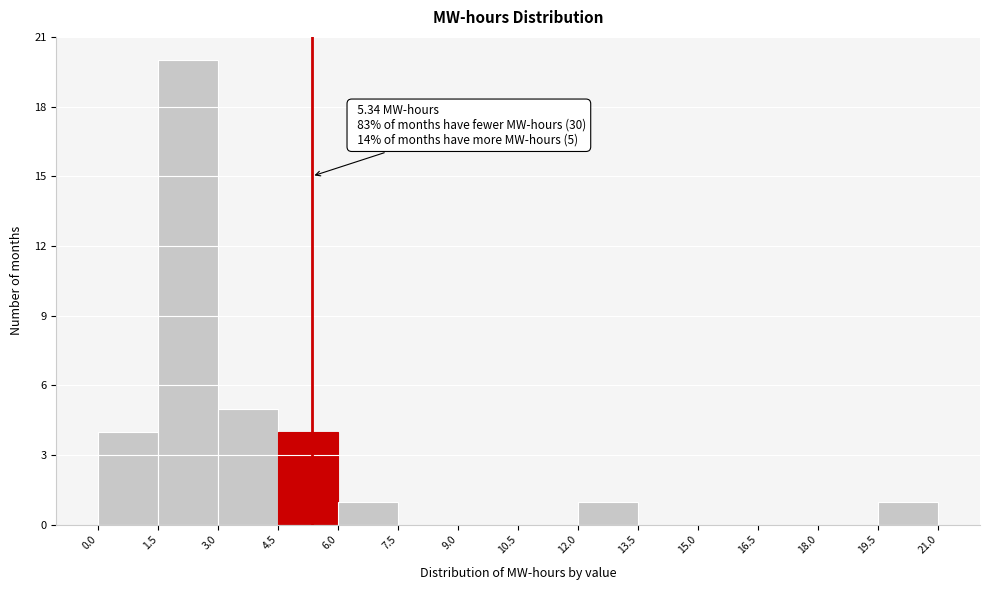

Over which range of the x-axis is the bar tallest?

1.5 to 3.0